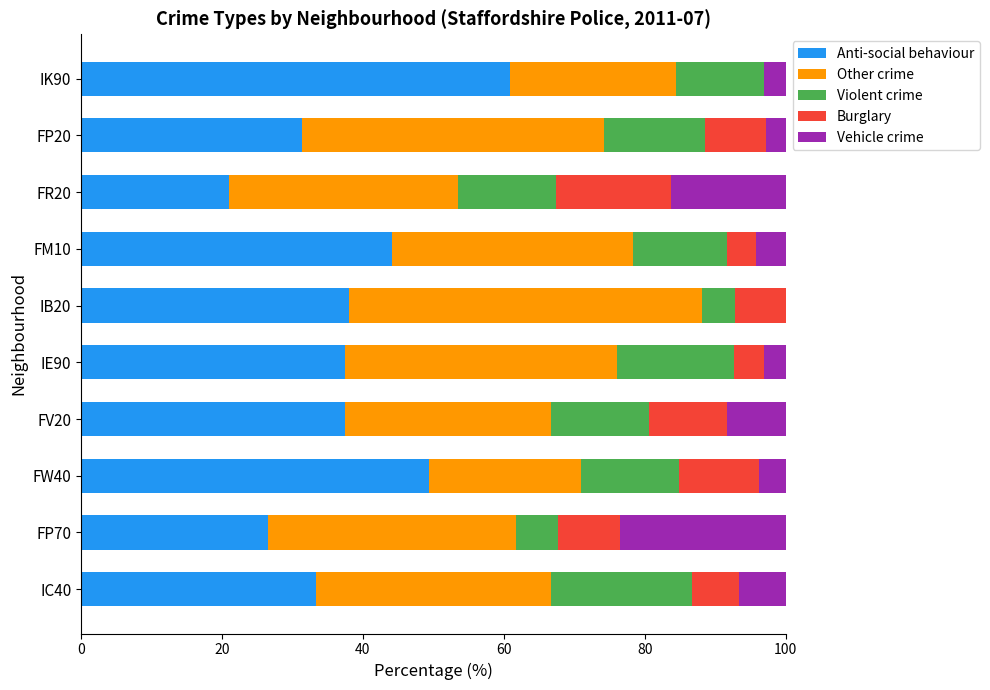

What is the total value across all series at FP20?

100.0